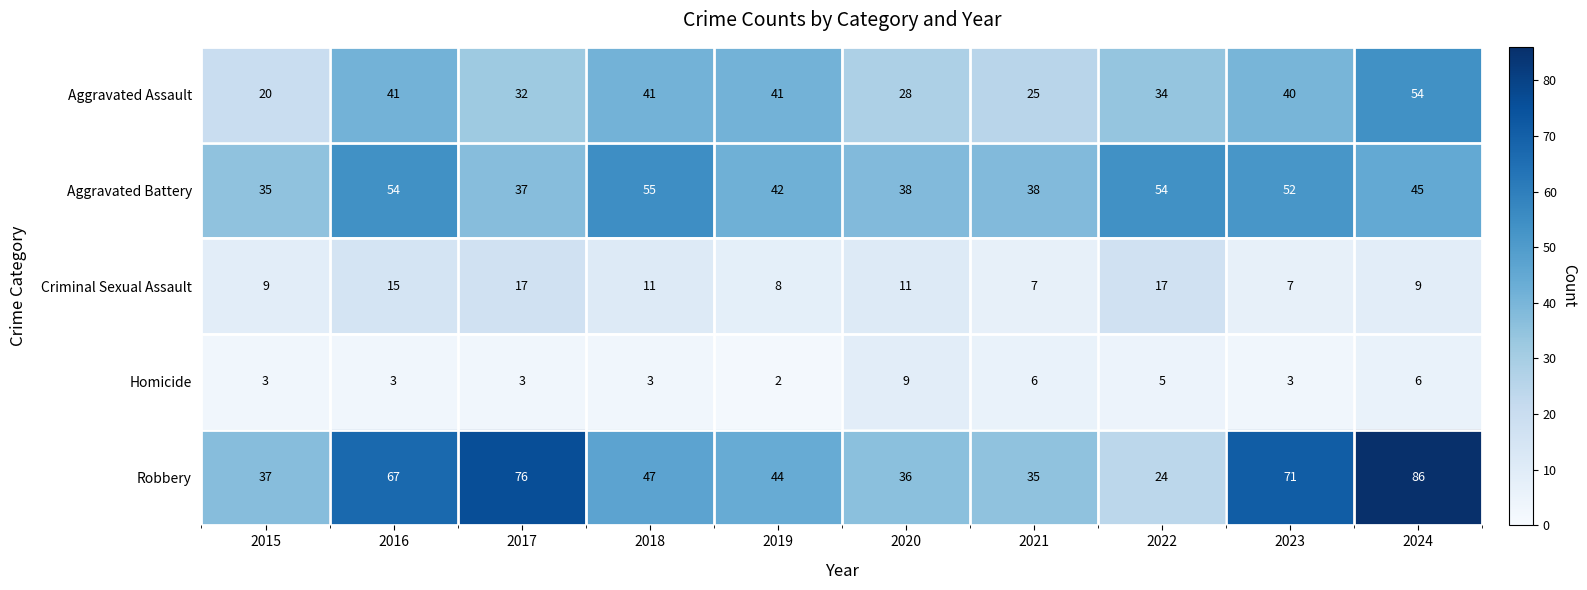

Is it true that Aggravated Battery equals 35 at 2015?

True